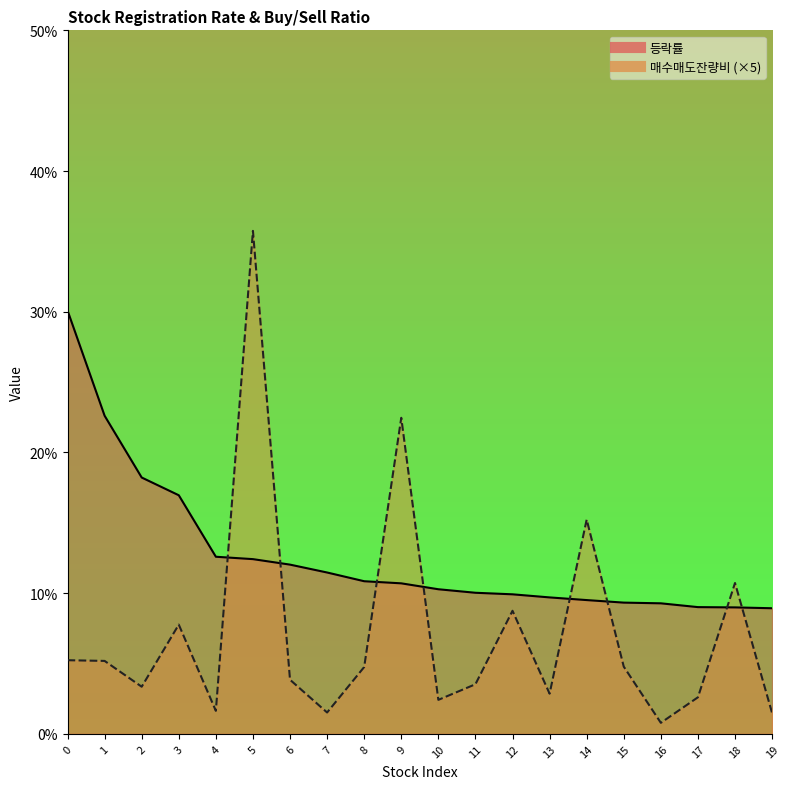

Rank the categories by 등락률 value from lowest to highest.

19, 18, 17, 16, 15, 14, 13, 12, 11, 10, 9, 8, 7, 6, 5, 4, 3, 2, 1, 0